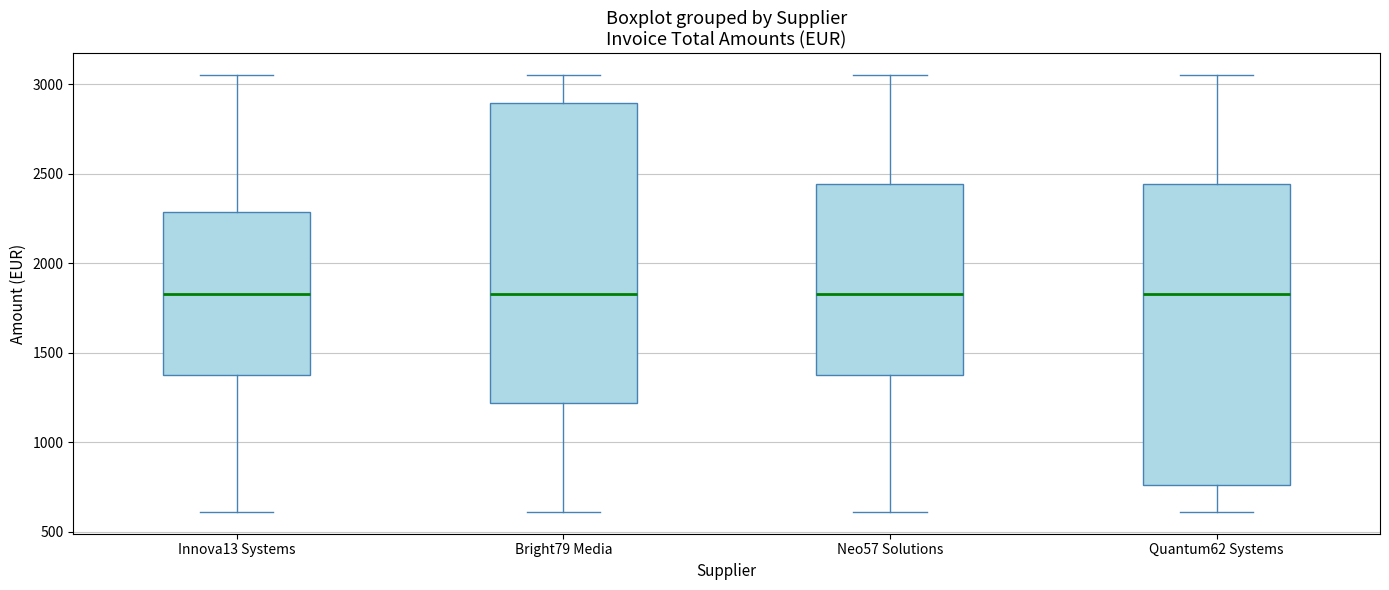

Reading left to right, read every box against the y-axis: the position of its median line, the range the box covers, and the ends of its whiskers. The values are not printed on the chart, so give them approximately, as read against the axis.

Innova13 Systems: median 1850, box 1350 to 2300, whiskers 600 to 3050
Bright79 Media: median 1850, box 1200 to 2900, whiskers 600 to 3050
Neo57 Solutions: median 1850, box 1350 to 2450, whiskers 600 to 3050
Quantum62 Systems: median 1850, box 750 to 2450, whiskers 600 to 3050